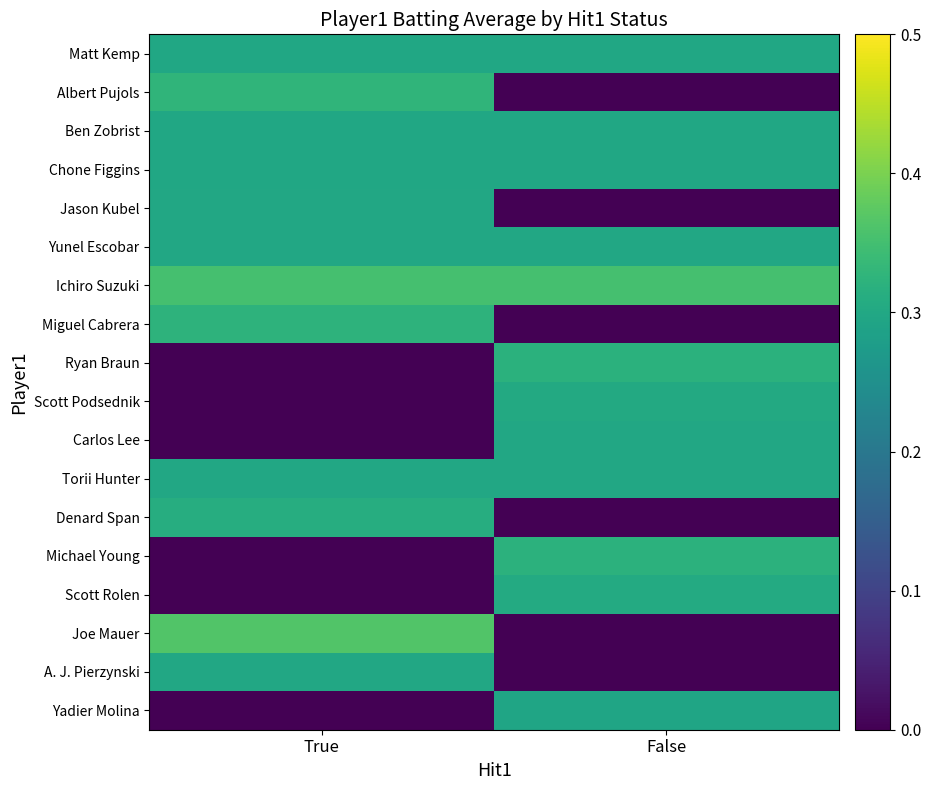

At which category does the chart reach its minimum across all series?

False